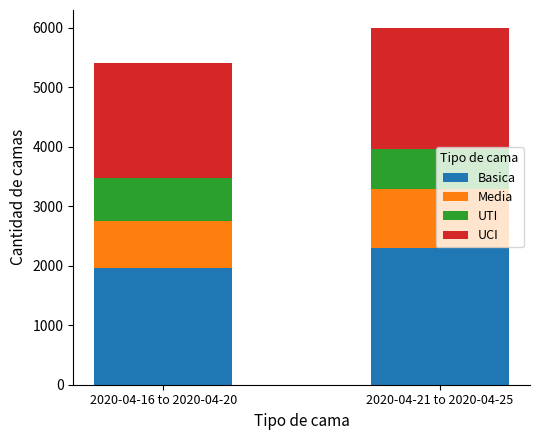

What are all the series names shown in the legend?

Basica, Media, UTI, UCI